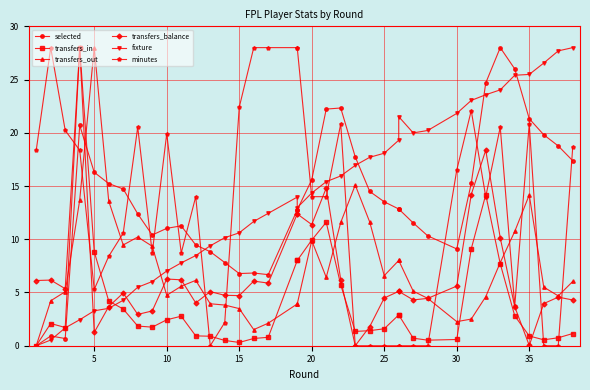

True or false: minutes has a value of -13.3 at 25.

False